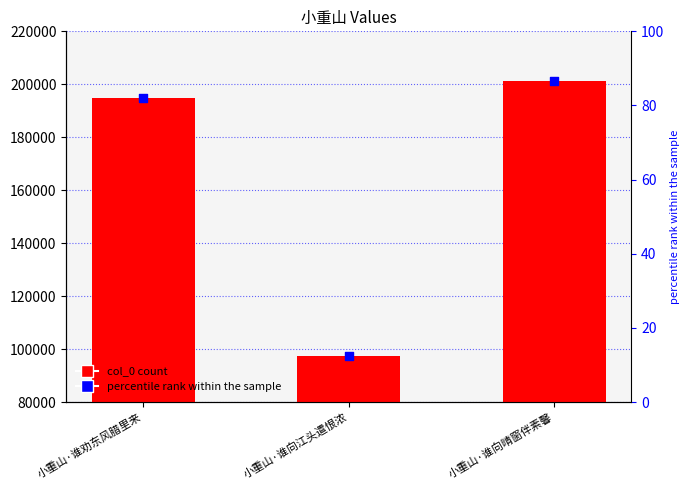

Which series reaches the minimum Y coordinate?

percentile rank within the sample